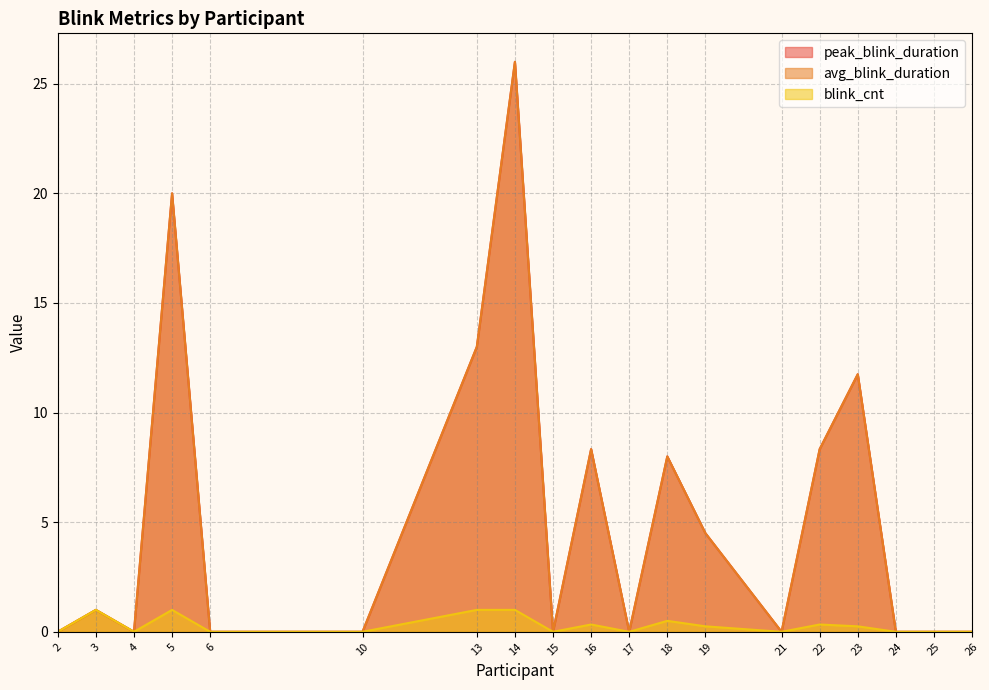

What is the difference between the maximum and minimum values in the blink_cnt series?

1.0